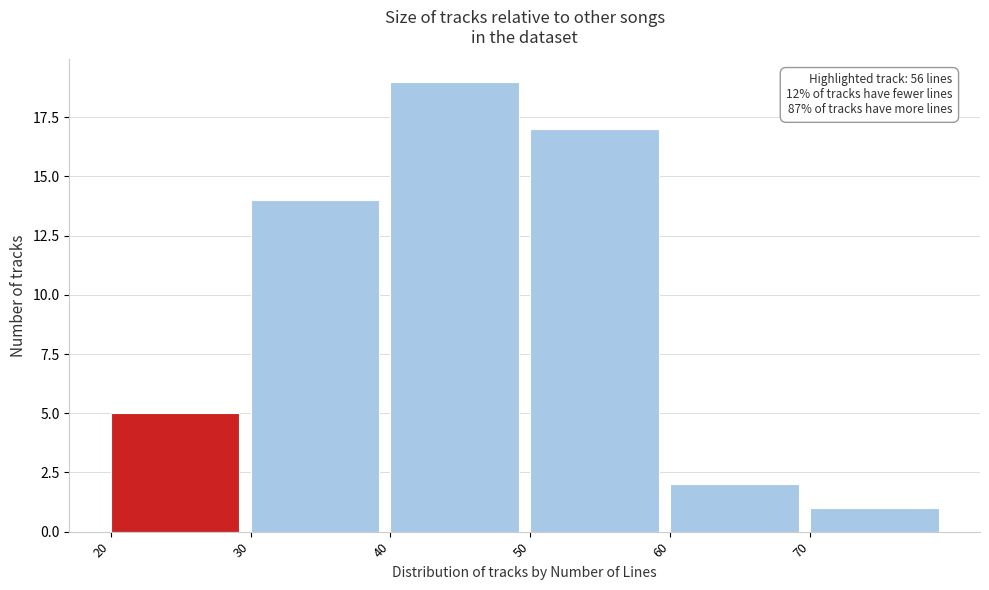

Which range on the x-axis has the tallest bar?

40 to 50